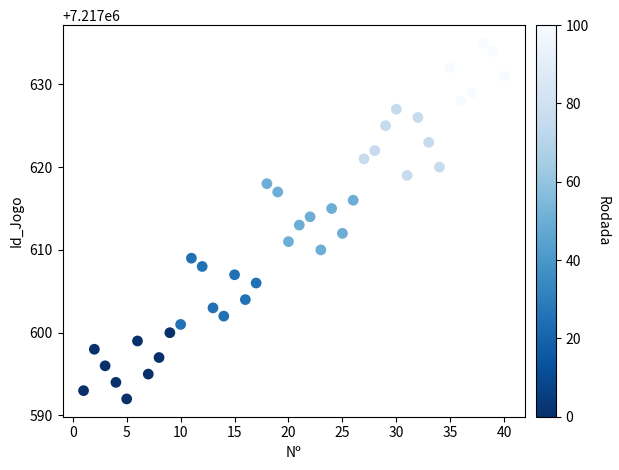

What is the range of X values (max minus min)?

39